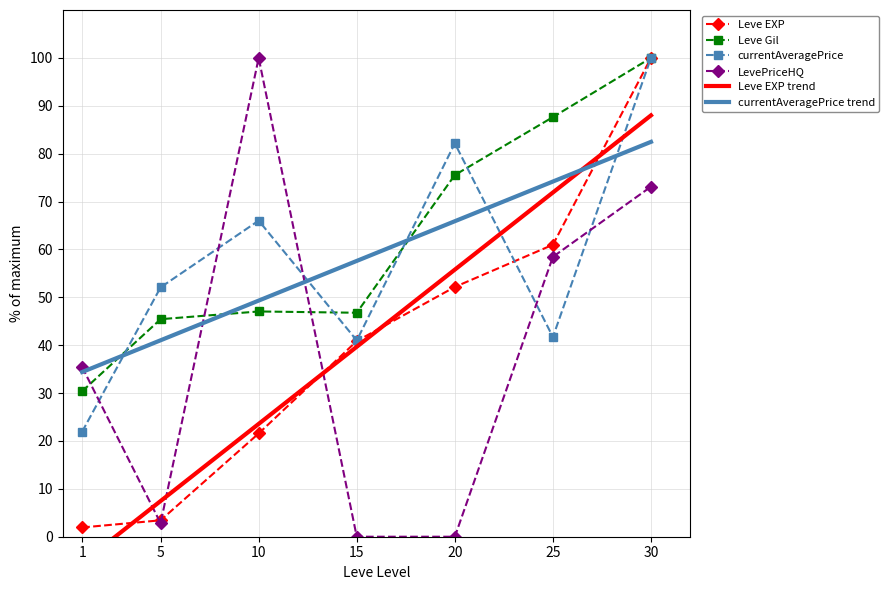

Where is the first local minimum for Leve Gil?

15